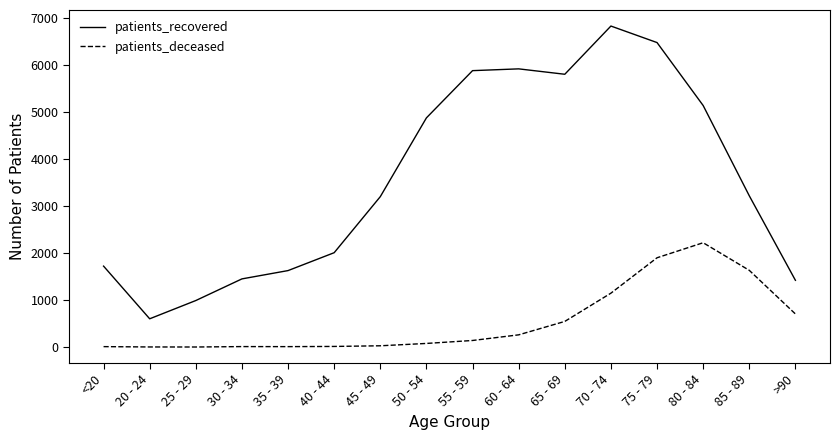

Which series has the largest total across all categories?

patients_recovered